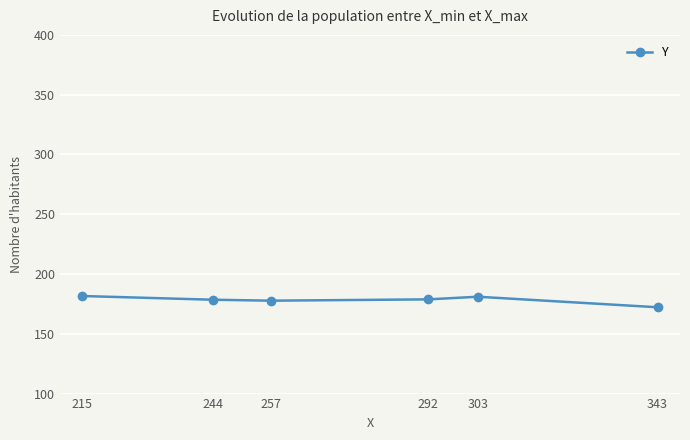

What is the change in value from 292 to 343?

-6.6